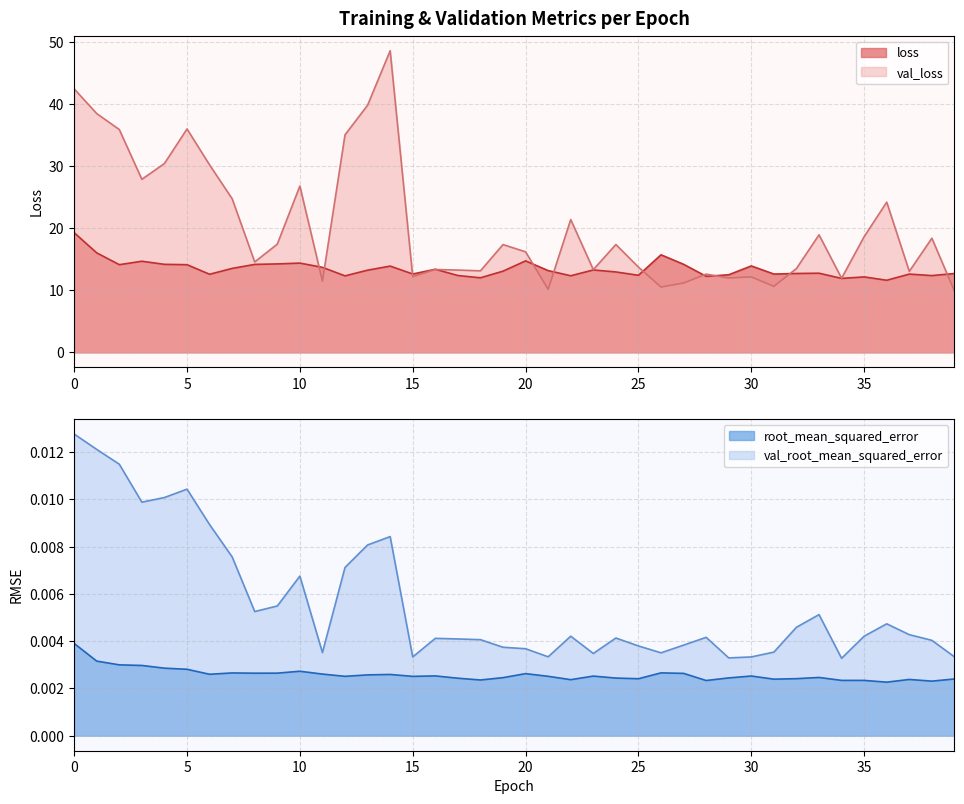

Between 1 and 36, which is larger?

1